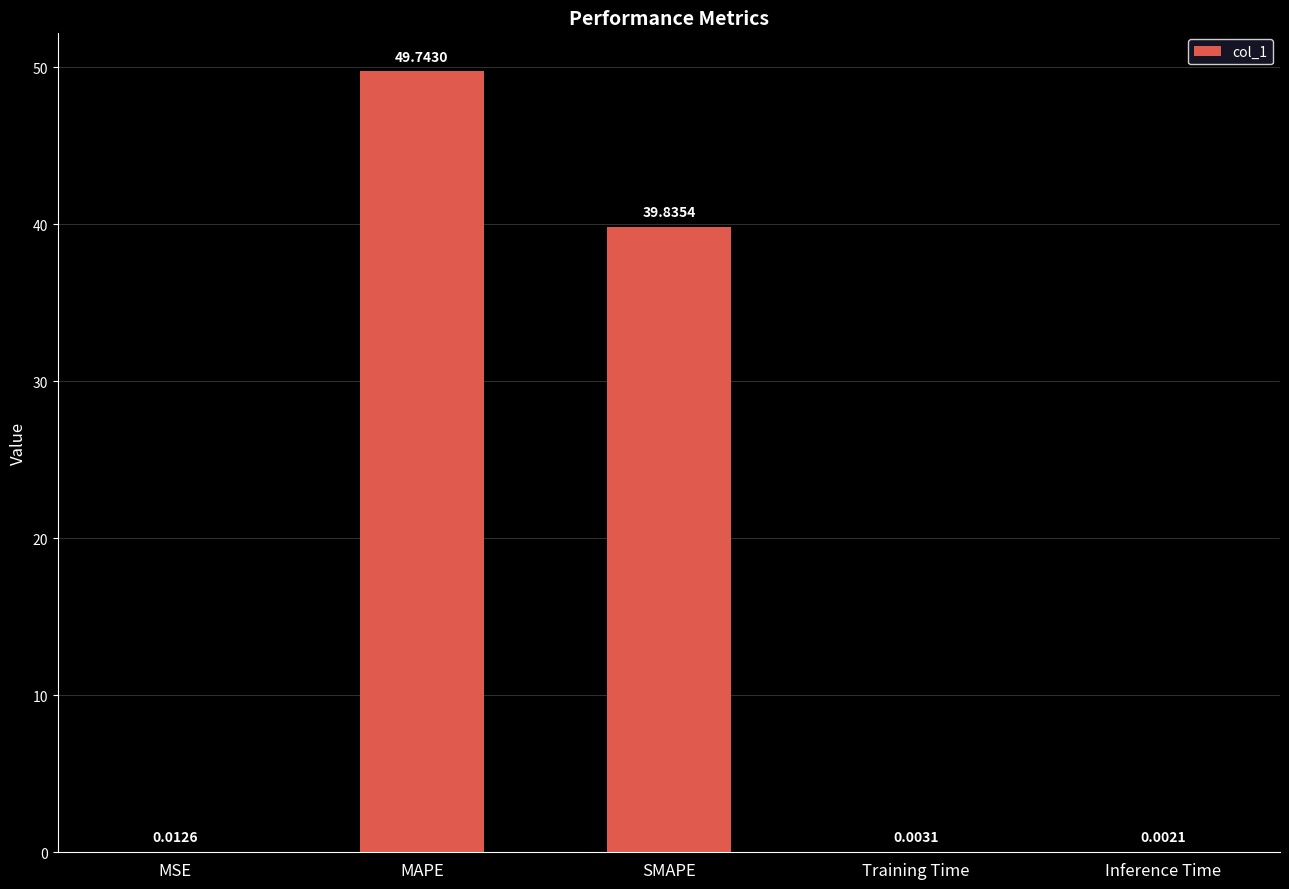

What is the sum of the values at SMAPE and Inference Time?

39.8